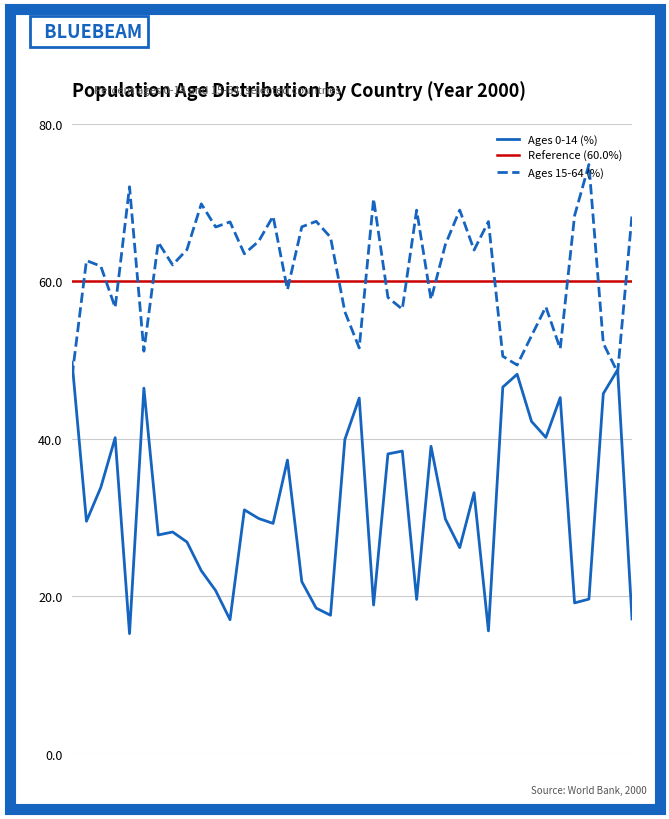

What is the maximum value for Ages 0-14 (%)?

49.7